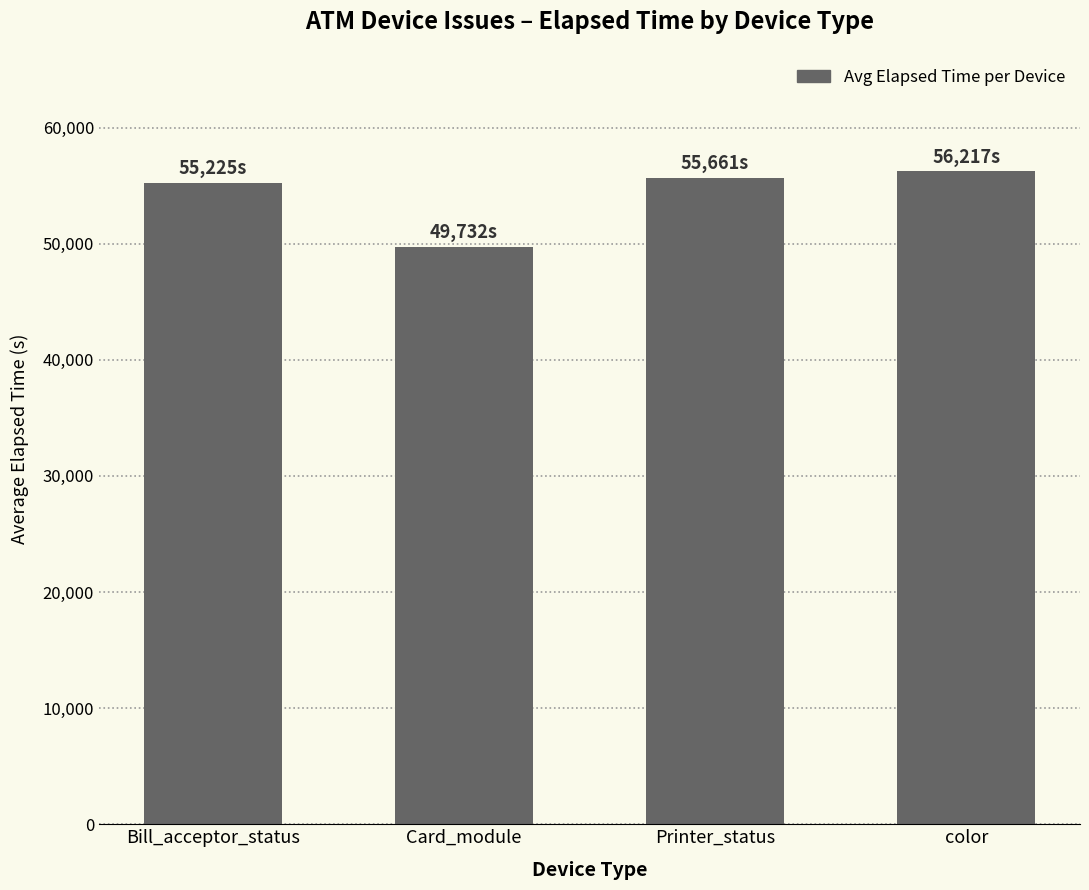

The value at color is 74280. True or false?

False